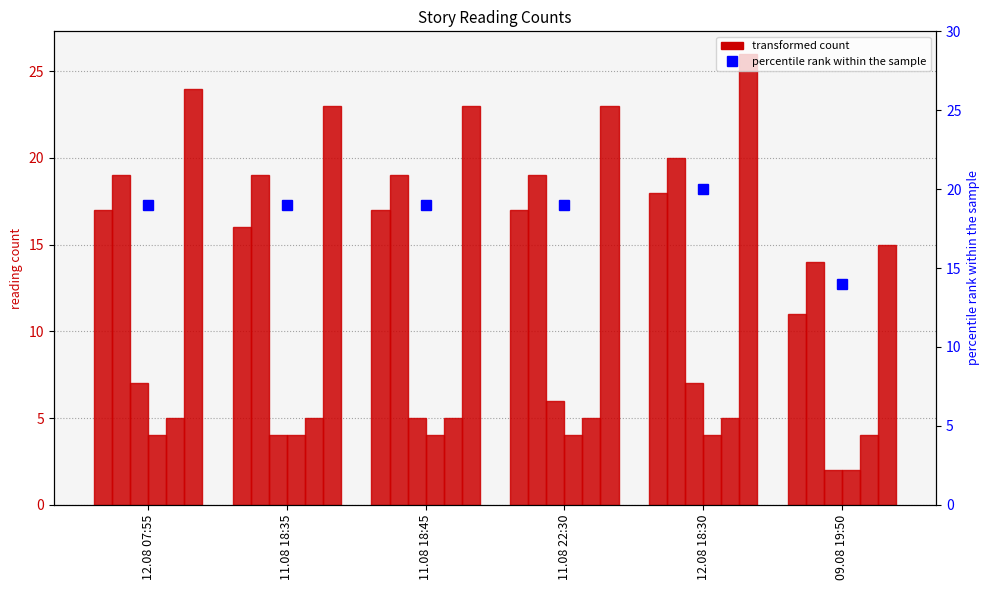

At which label does День, когда Земля опустела reach its minimum?

09.08 19:50